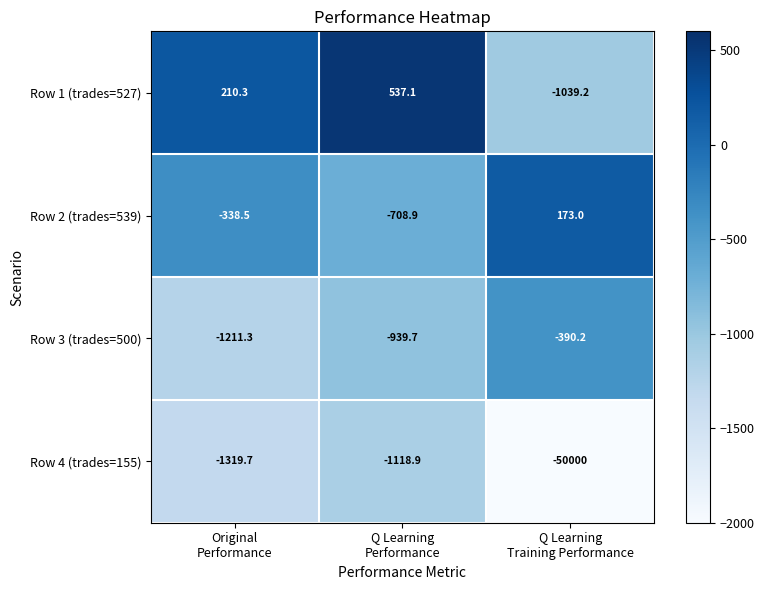

How many values in Row 1 (trades=527) are above zero?

2